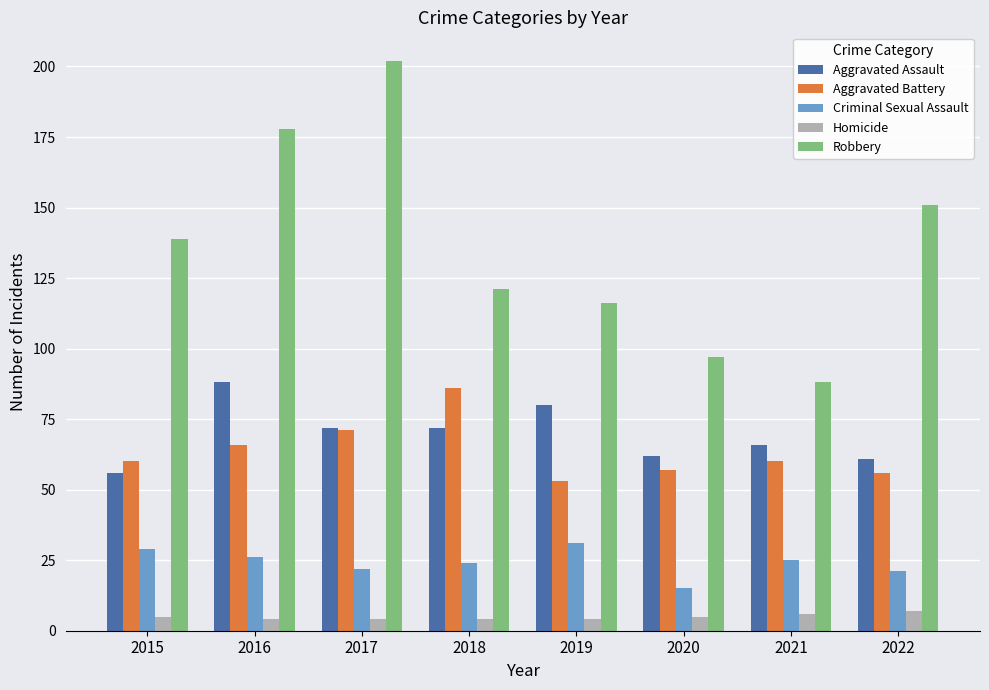

Is it true that Aggravated Battery equals 118 at 2017?

False